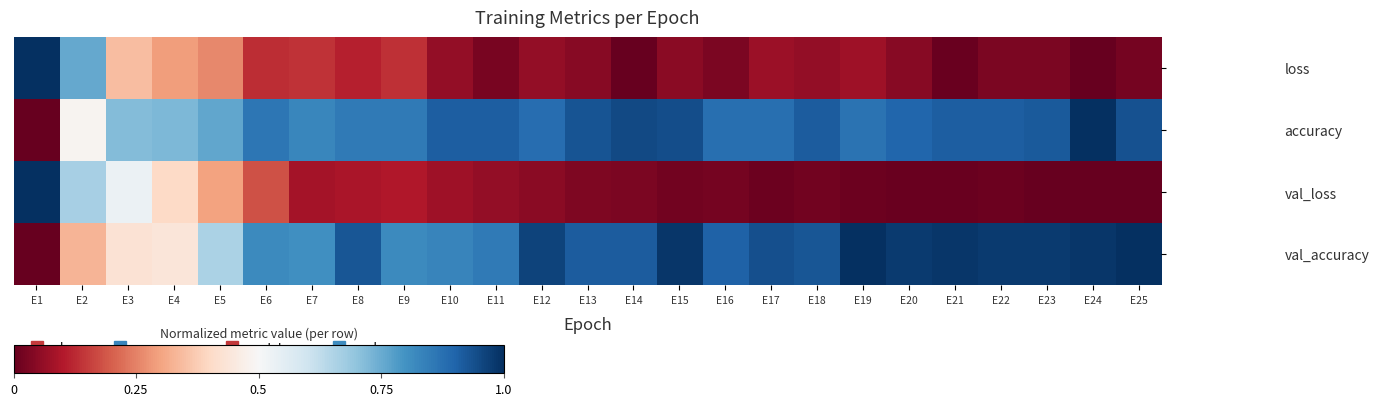

At which category is the sum across all series the highest?

E2